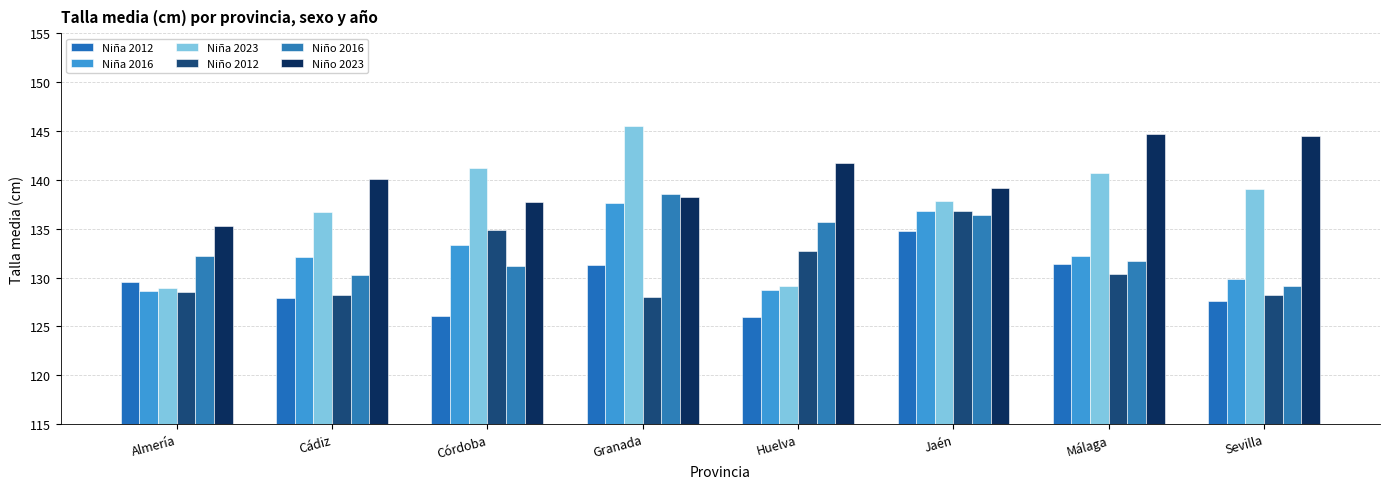

Rank the categories by Niño 2016 value from highest to lowest.

Granada, Jaén, Huelva, Almería, Málaga, Córdoba, Cádiz, Sevilla